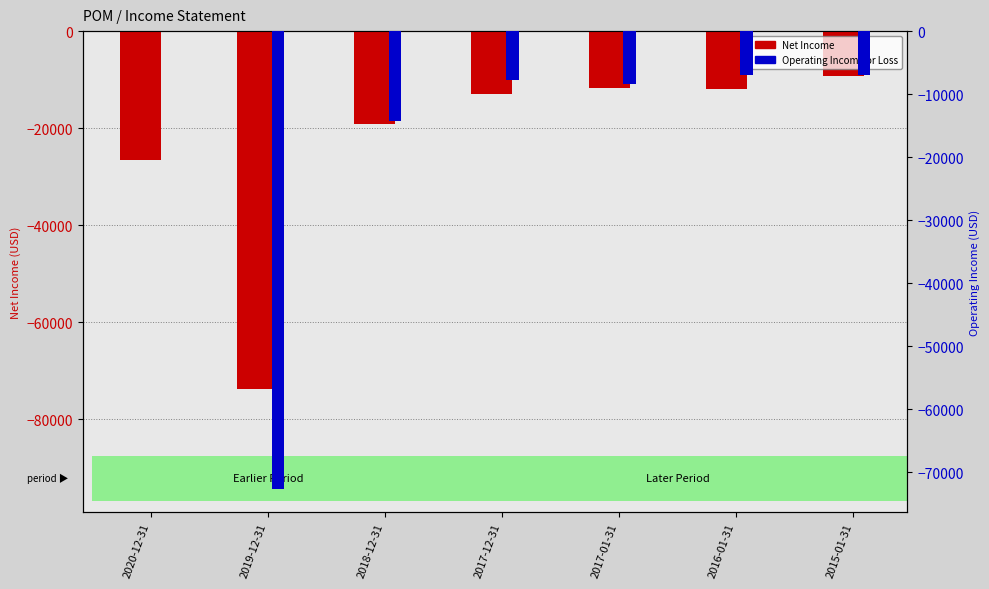

What is the sum of the Operating Income or Loss values at 2020-12-31 and 2016-01-31?

-7000